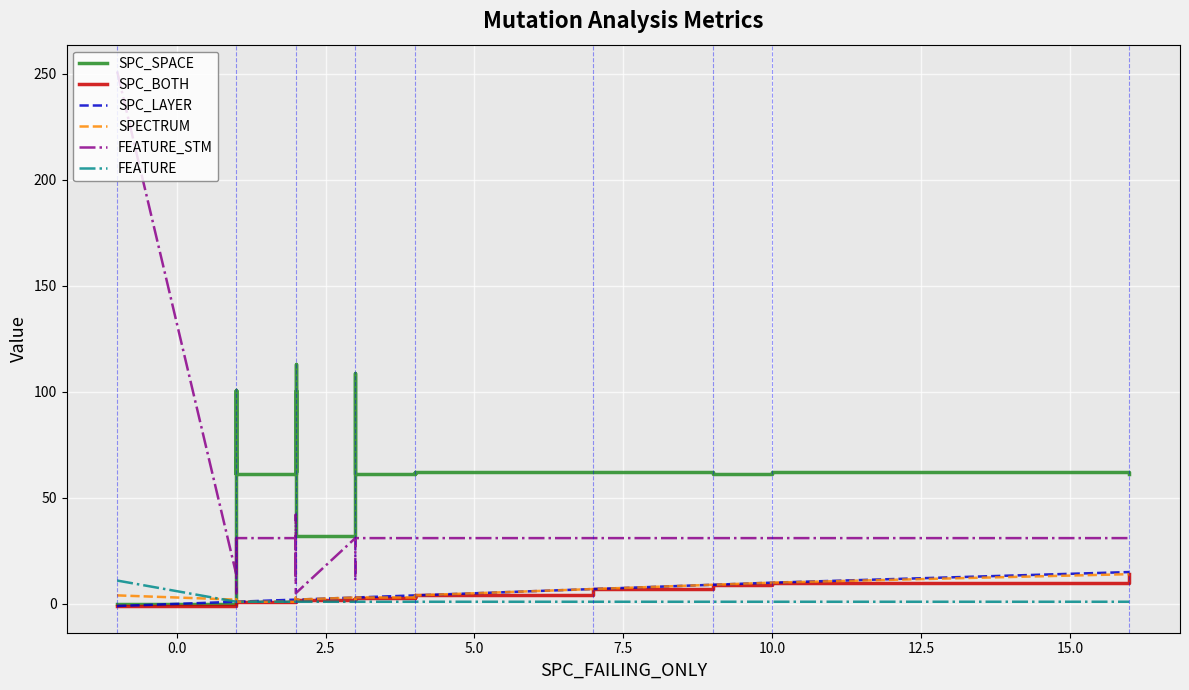

At how many categories does at least one series exceed 216?

1